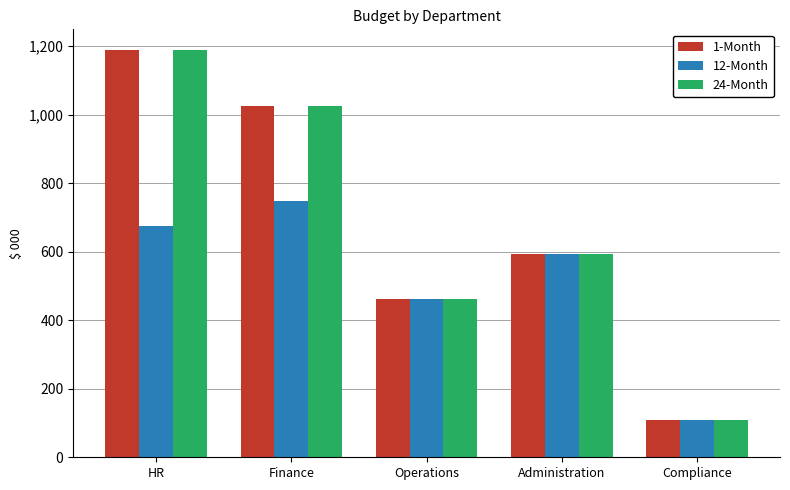

Is the value of 1-Month at HR greater than the value of 24-Month at Compliance?

Yes